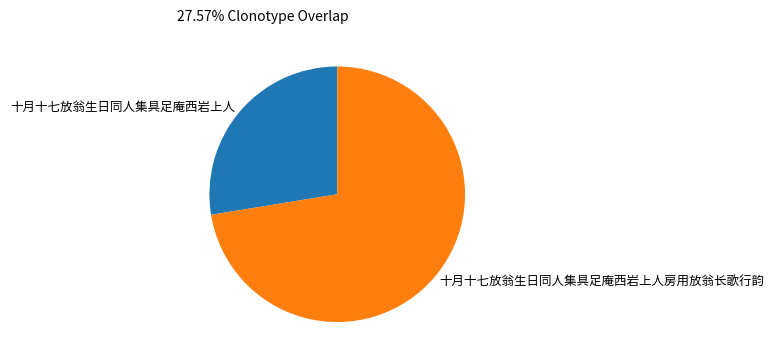

What is the ratio of the value at 十月十七放翁生日同人集具足庵西岩上人房用放翁长歌行韵 to the value at 十月十七放翁生日同人集具足庵西岩上人?

2.6